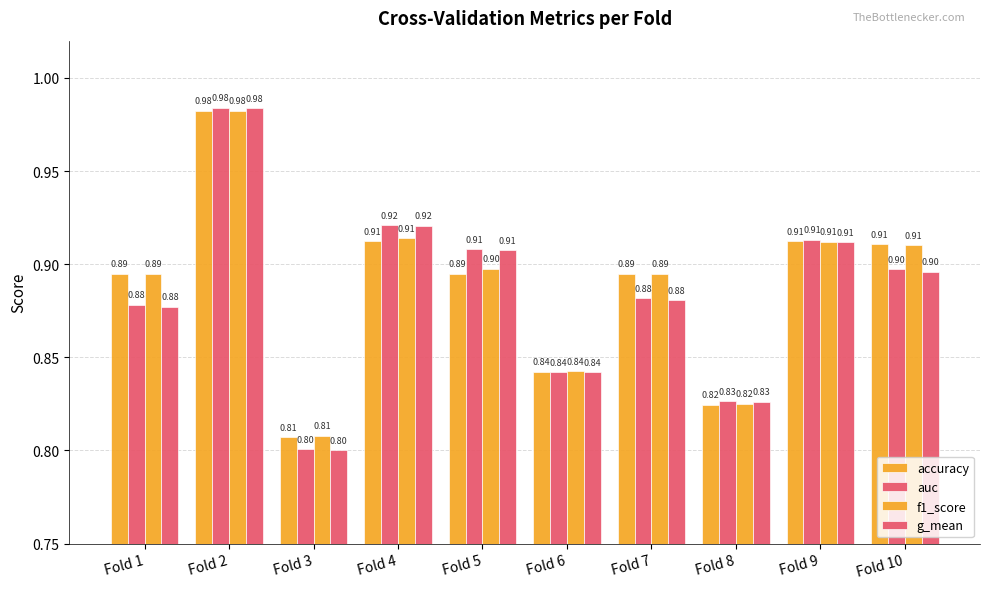

What is the difference between the maximum and minimum values in the accuracy series?

0.2